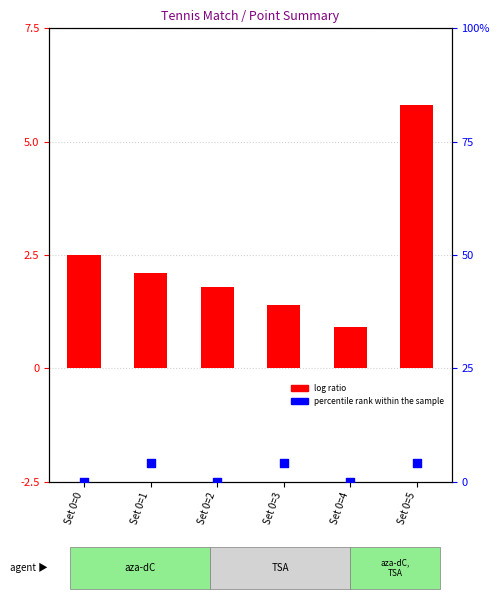

Which series has the largest total across all categories?

log ratio